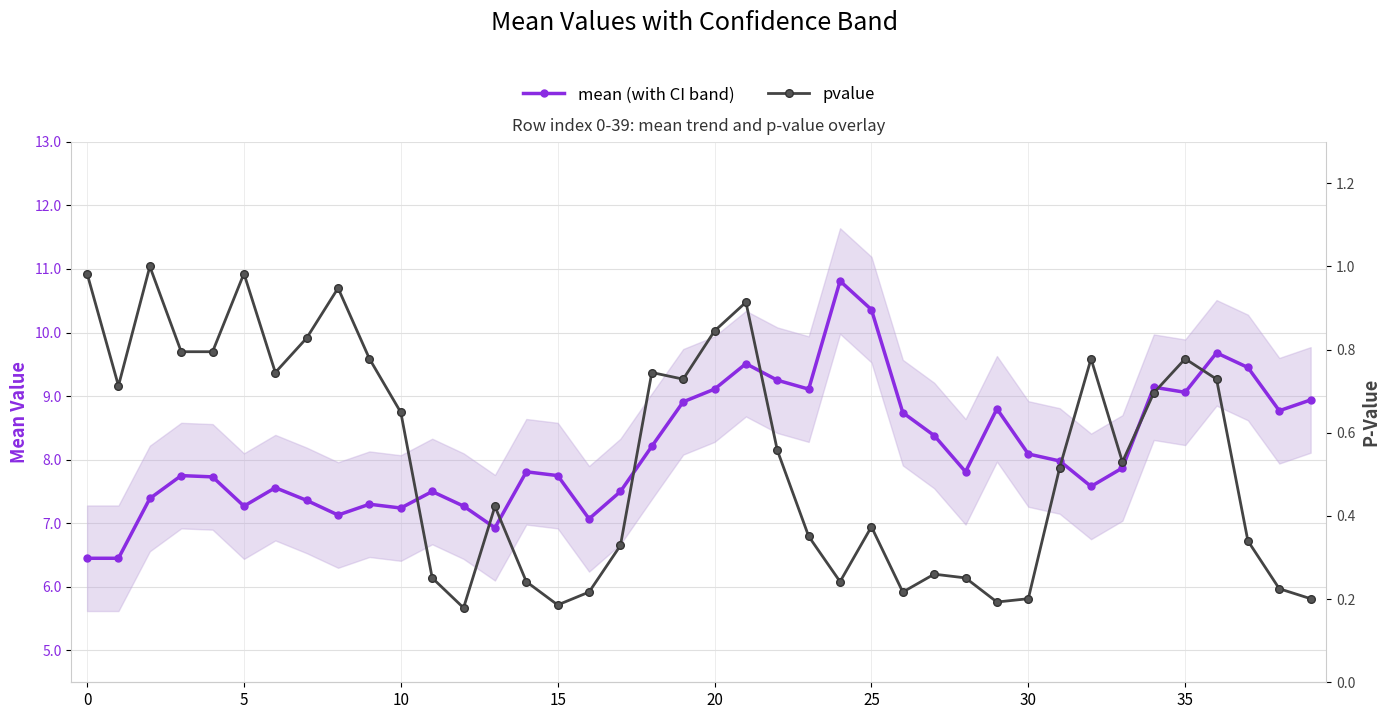

What is the sum of all pvalue values?

21.7